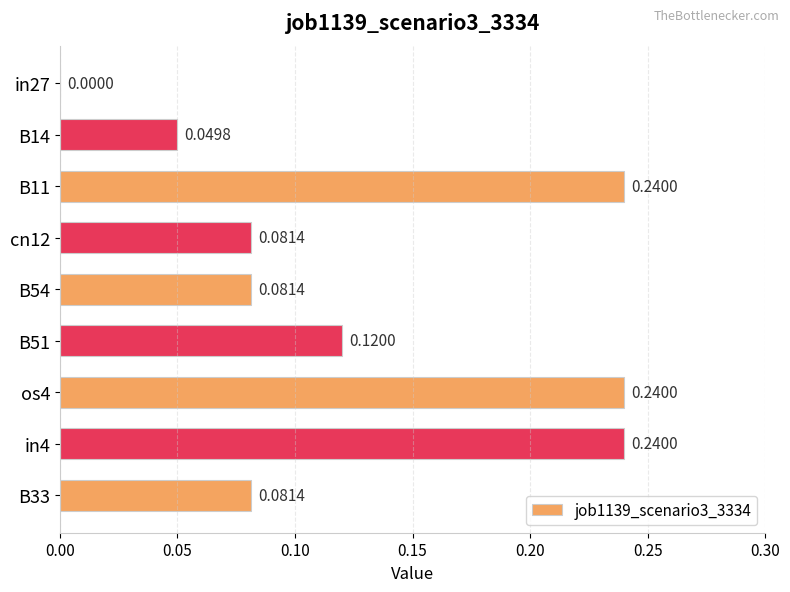

Between B11 and in27, which is larger?

B11